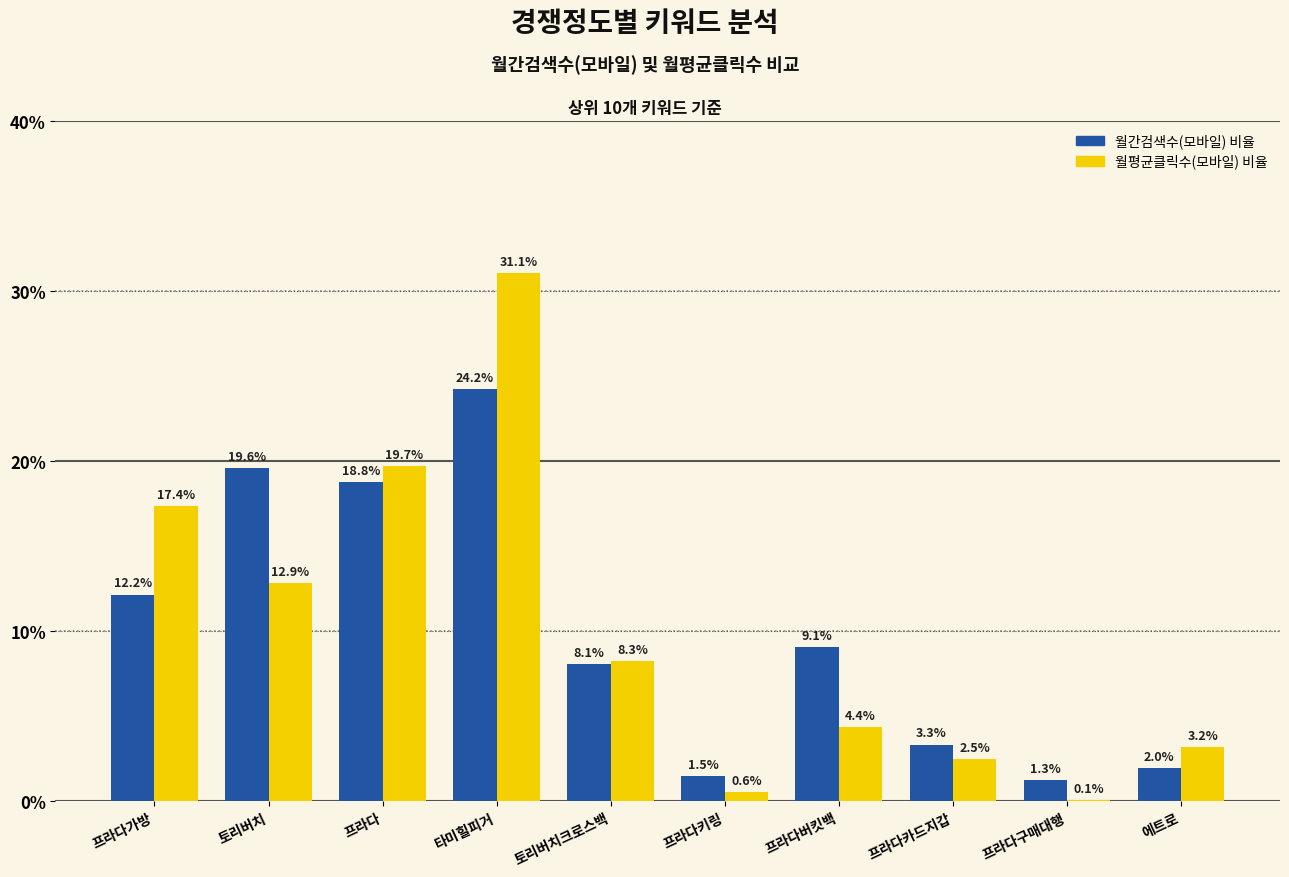

At which category is the sum across all series the highest?

타미힐피거